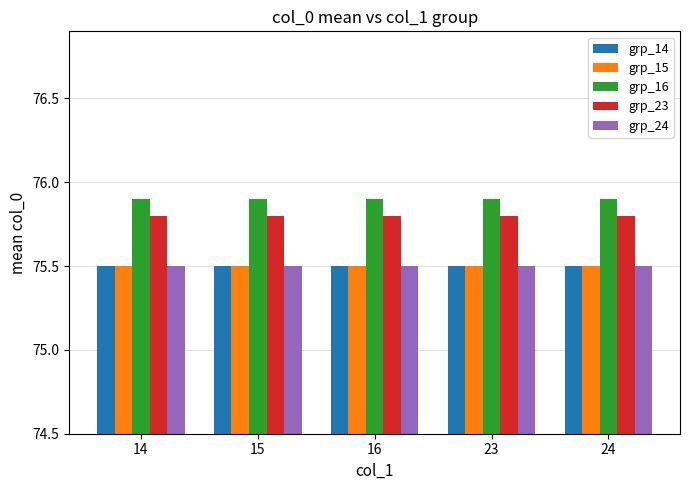

What is the spread (max minus min) of values at 23?

0.4